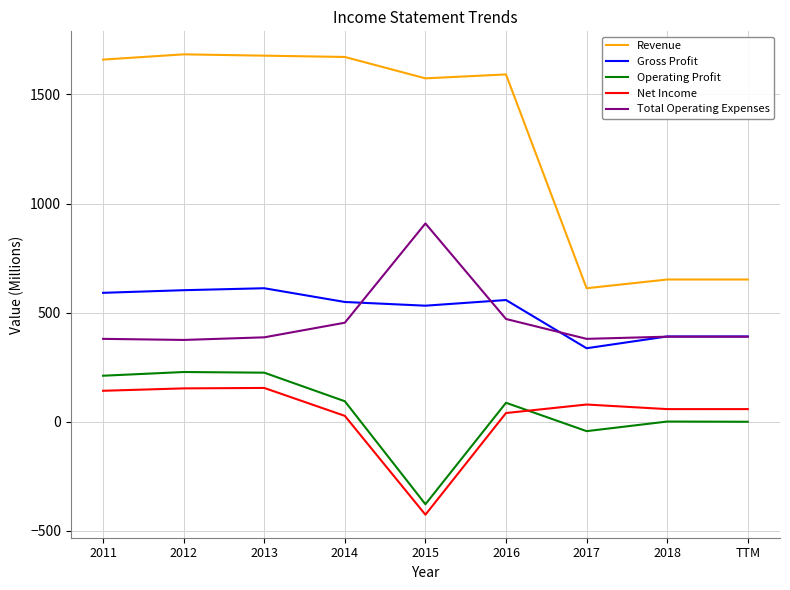

Between 2014 and TTM, which series saw the biggest shift?

Revenue